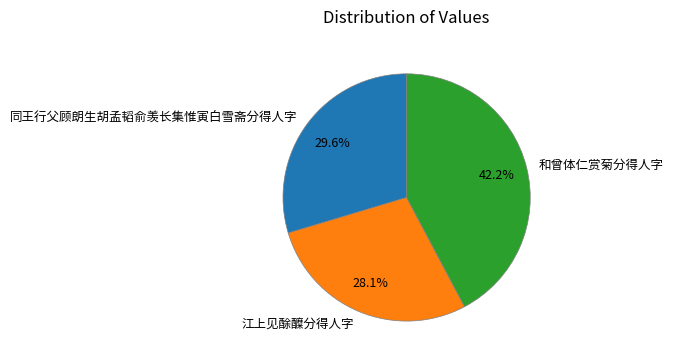

To the nearest percent, what is the difference between the largest and smallest slice percentages?

14%